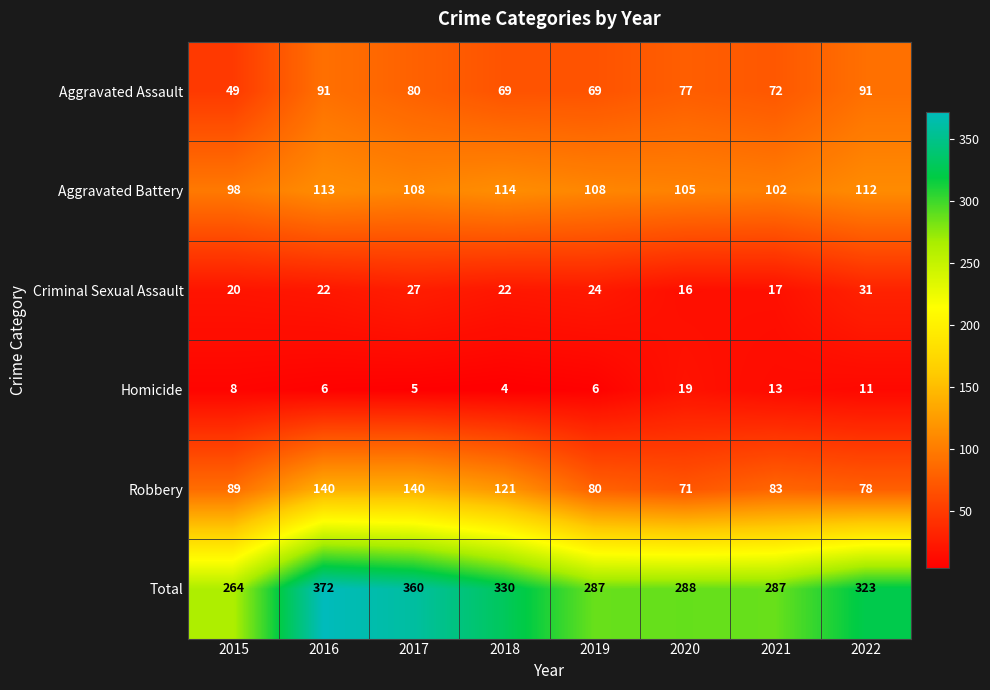

At which category is the sum across all series the highest?

2016